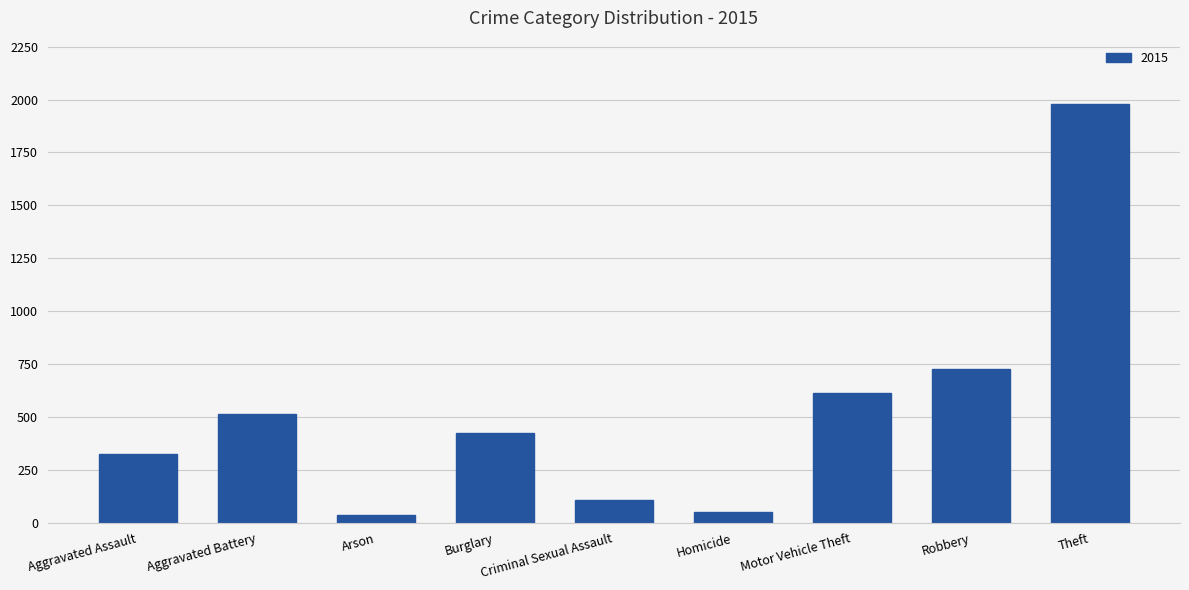

What is the average value?

530